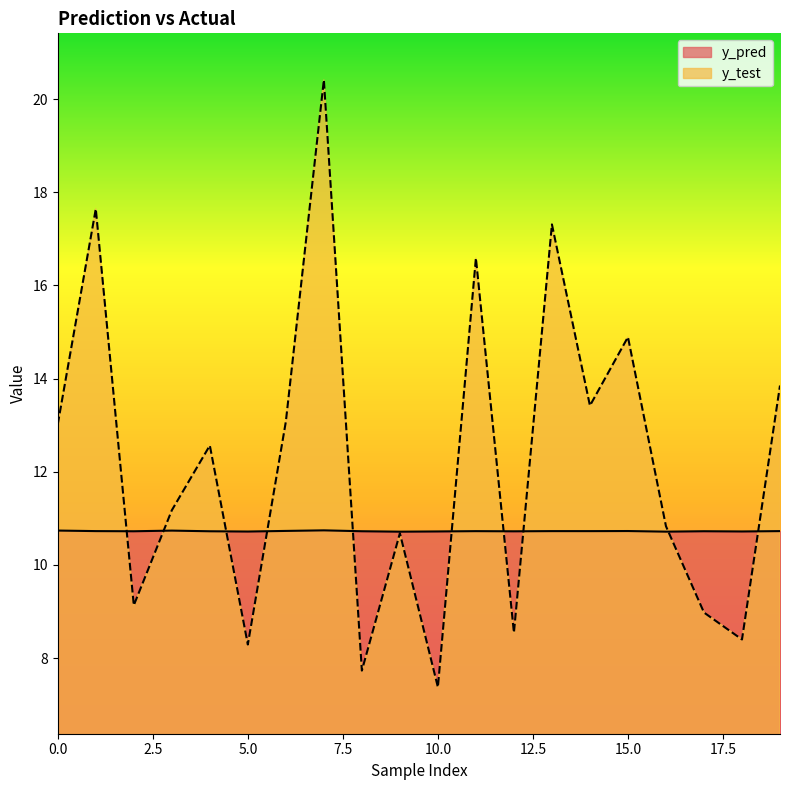

At 19, list the series in order from largest to smallest.

y_test, y_pred